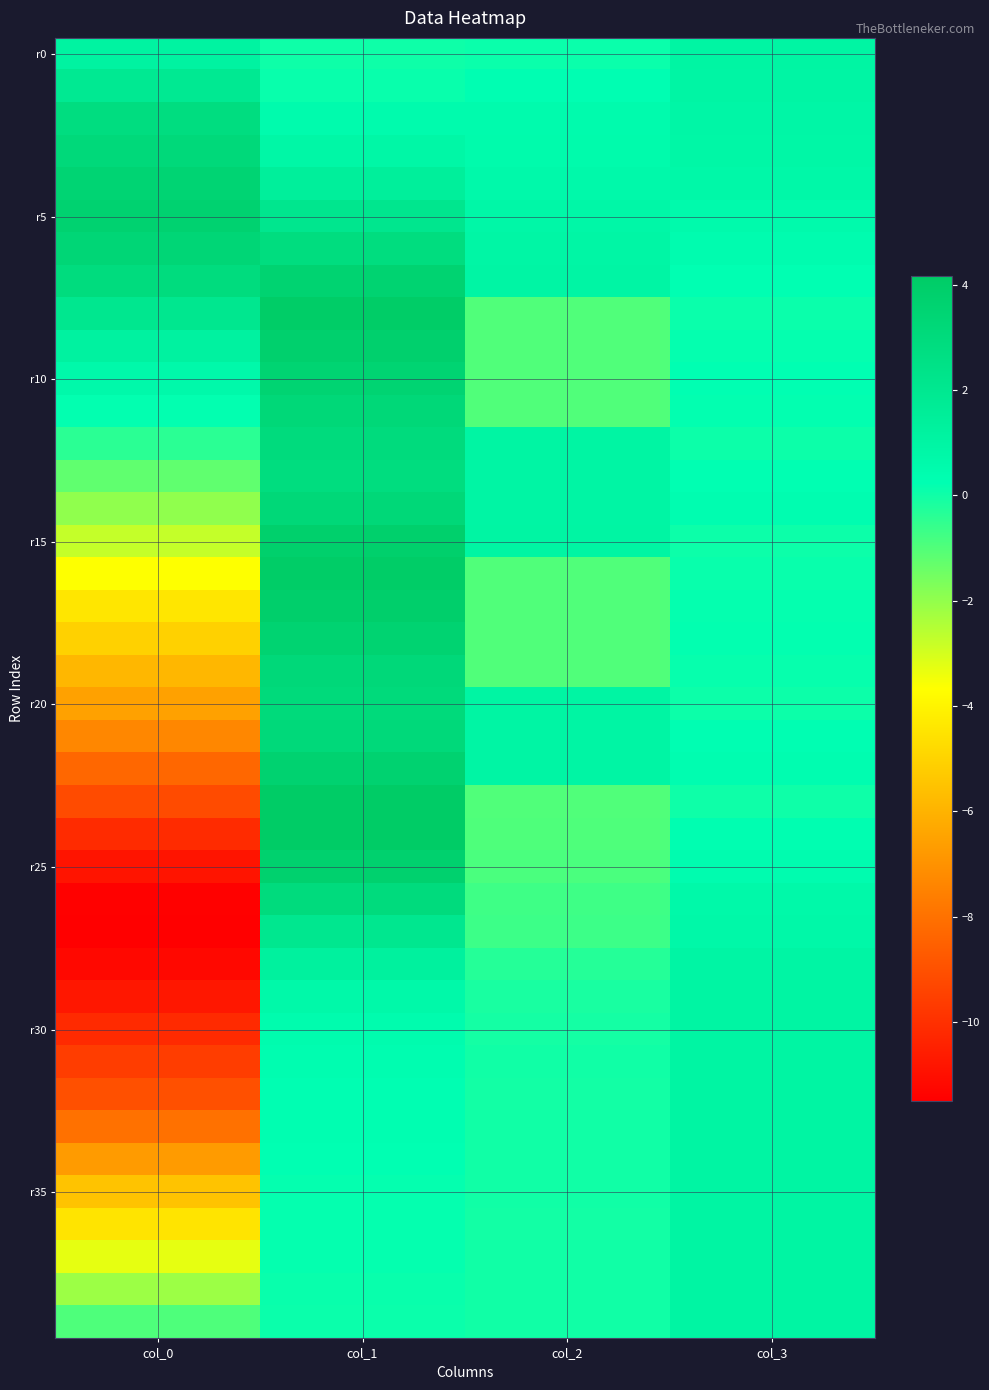

What is the total value across all series at col_3?

22.4